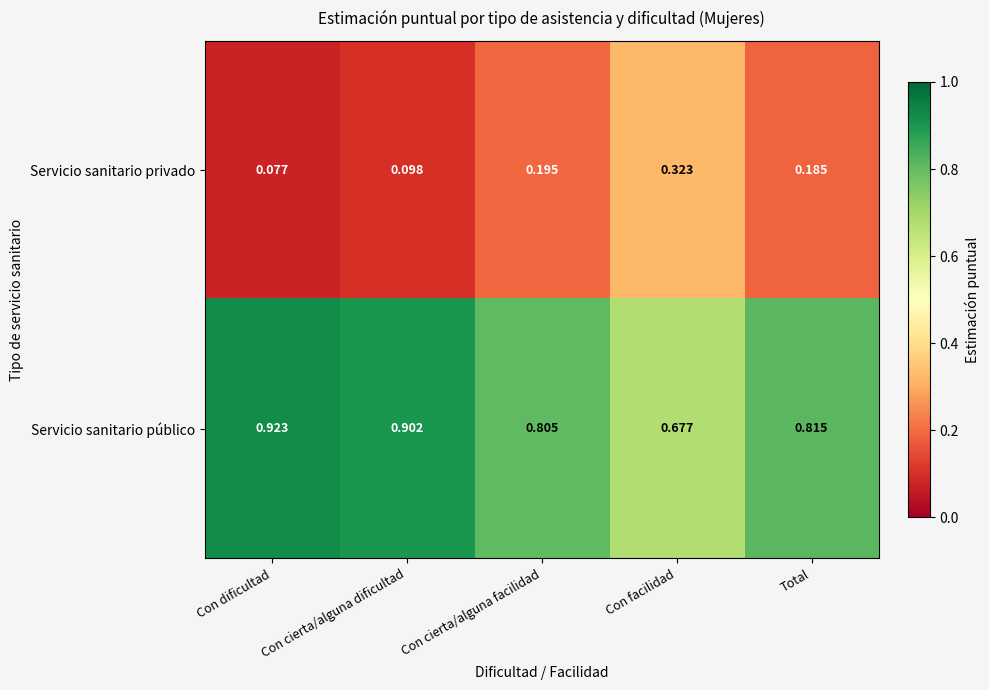

Where is Servicio sanitario privado nearest to the value 0?

Con dificultad